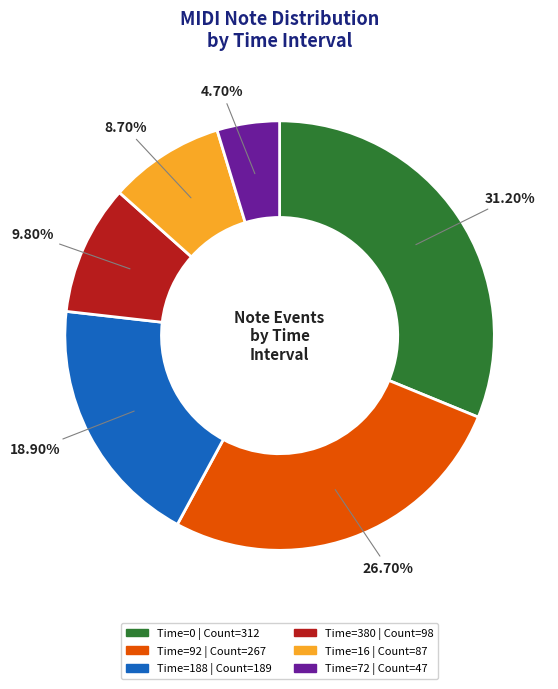

Is there any slice that represents more than half of the pie?

No